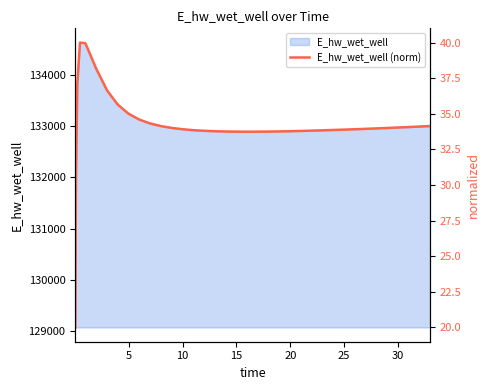

Reading left to right, what are all the values shown in this chart?

20.0	30.4	37.1	40.0	40.0	38.2	36.7	35.7	35.0	34.6	34.3	34.1	34.0	33.9	33.9	33.8	33.8	33.8	33.8	33.7	33.7	33.7	33.8	33.8	33.8	33.8	33.8	33.8	33.9	33.9	33.9	33.9	33.9	34.0	34.0	34.0	34.1	34.1	34.1	34.1